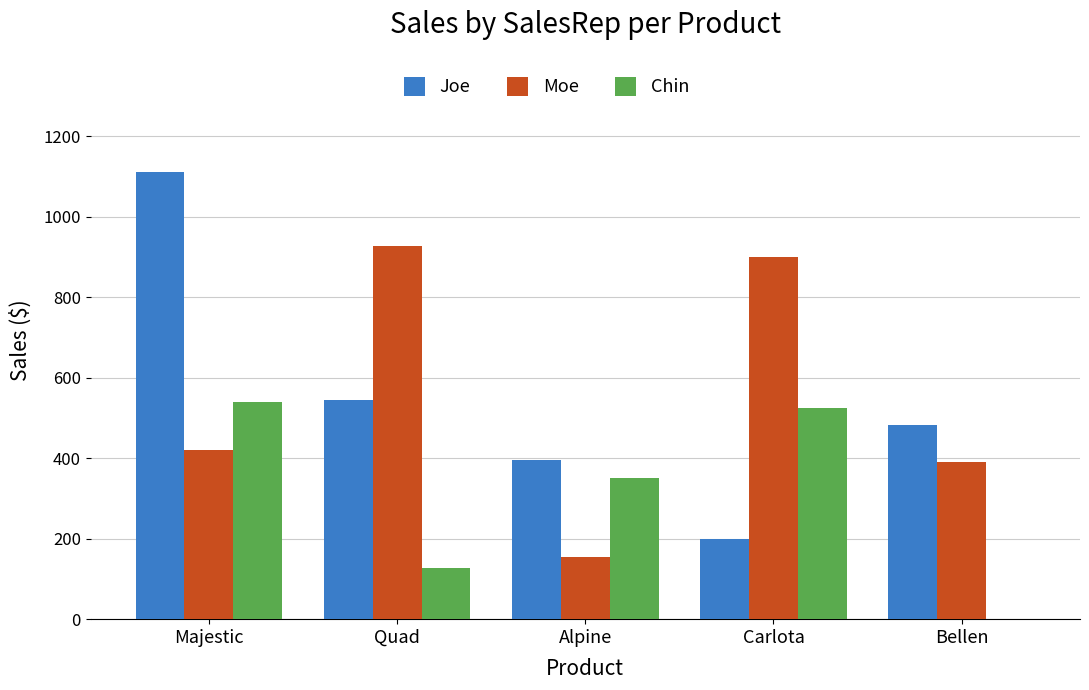

Is it true that Moe equals 391 at Bellen?

True